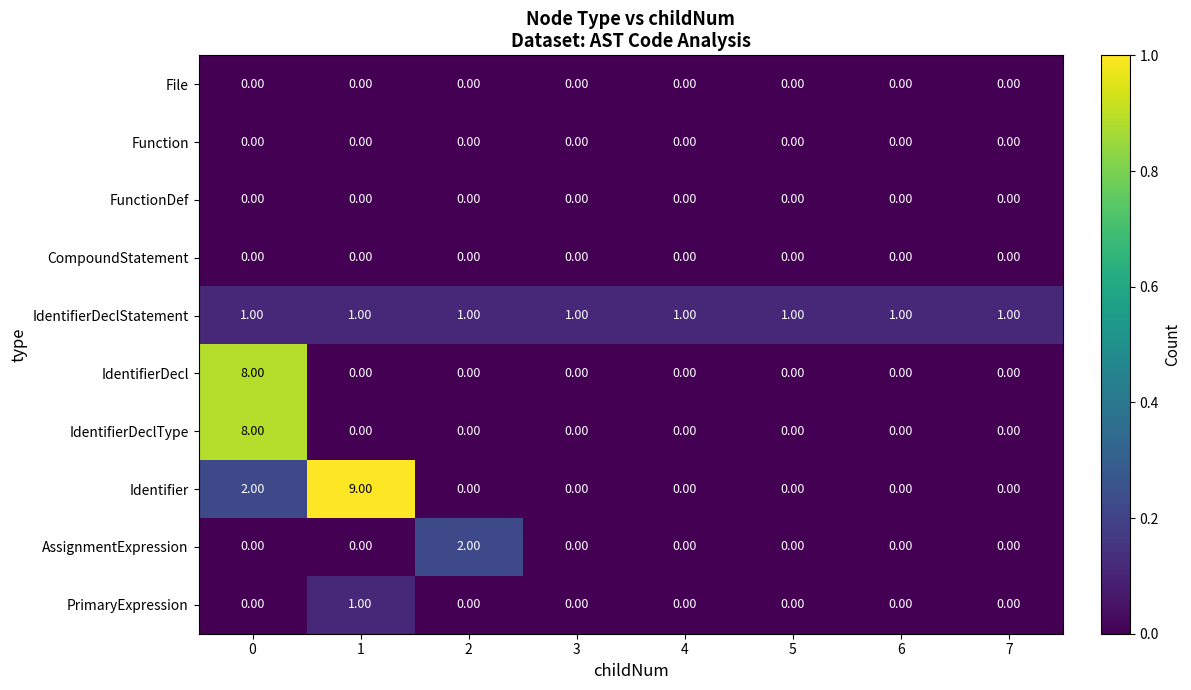

How many distinct data groups are displayed?

10